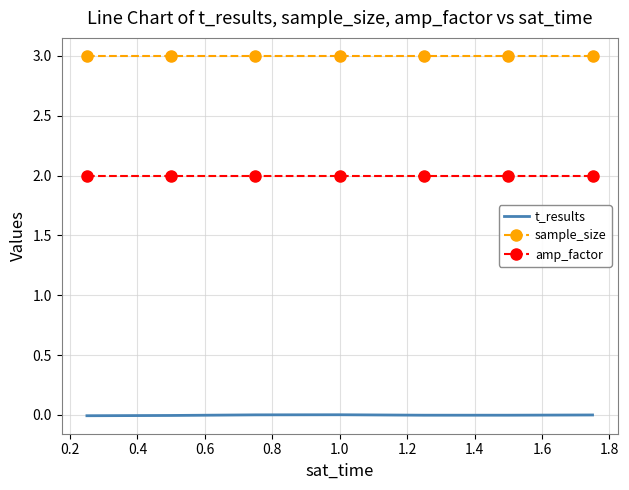

Rank the series by their average value, from lowest to highest.

t_results, amp_factor, sample_size